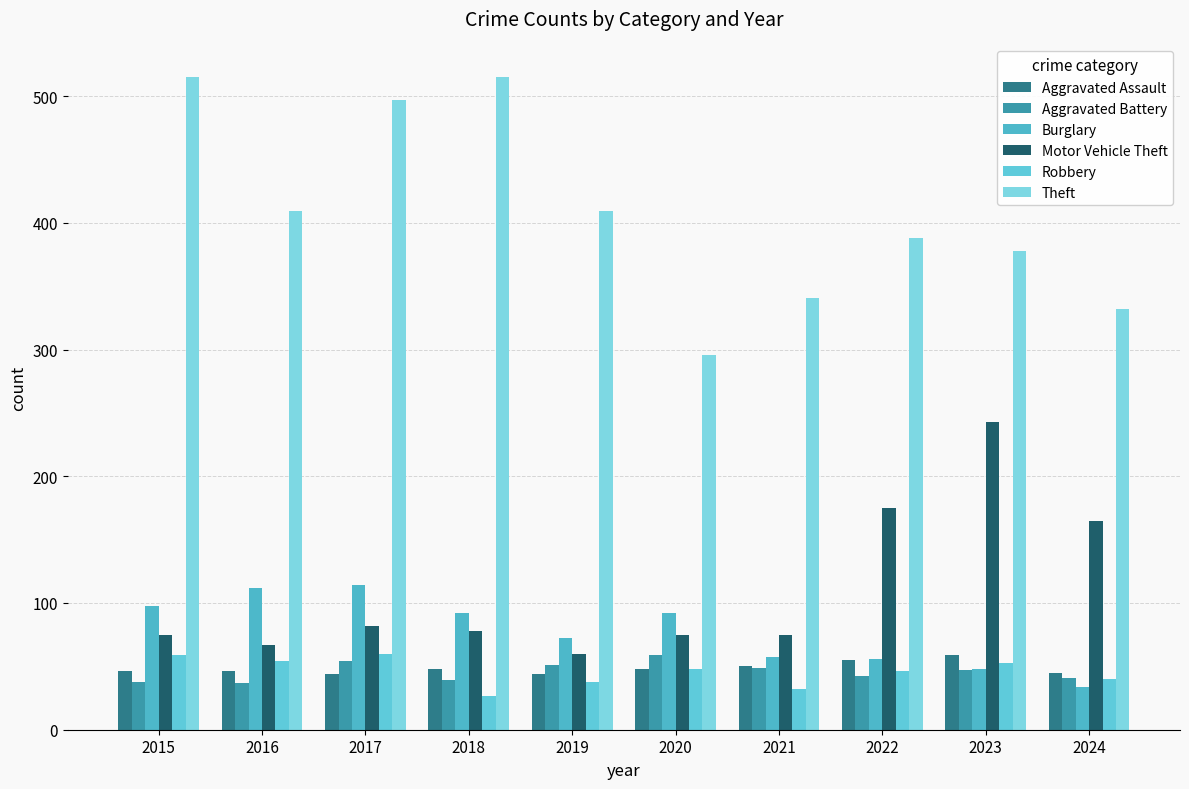

What is the total value across all series at 2015?

831